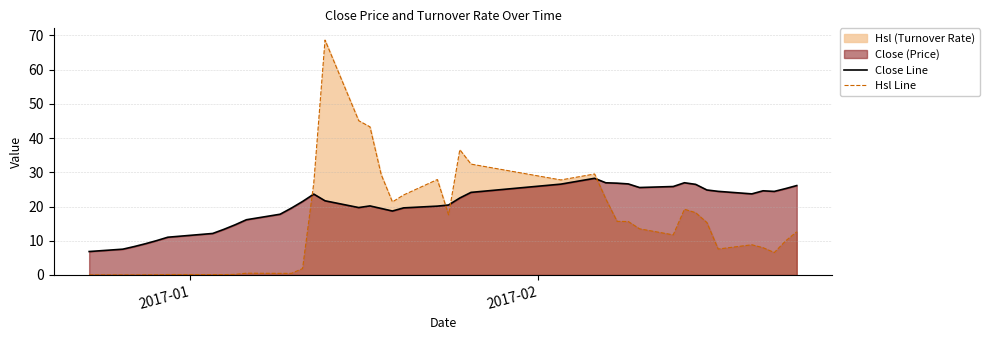

Which series has the largest total across all categories?

Close Line